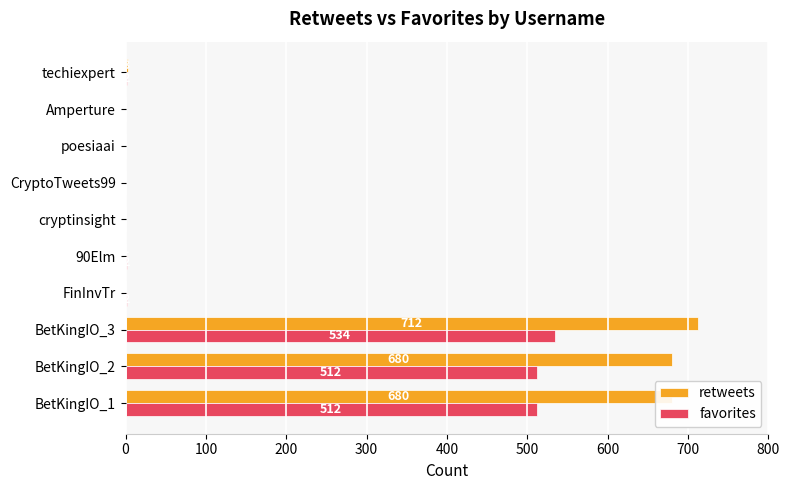

At which category is the sum across all series the highest?

BetKingIO_3